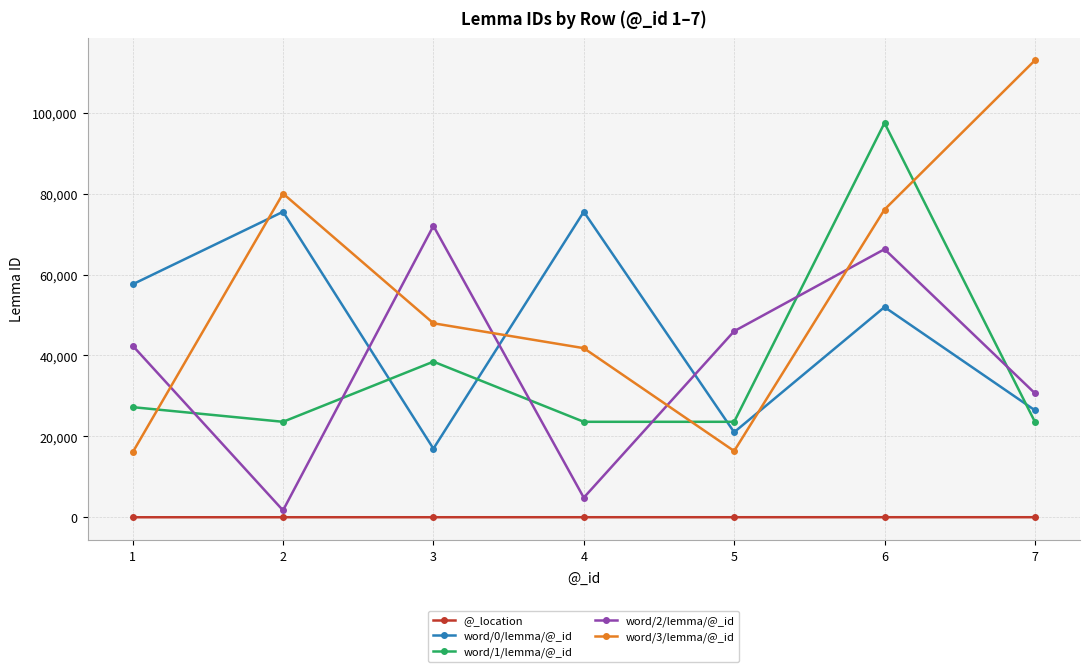

Does the chart have visible grid lines?

Yes